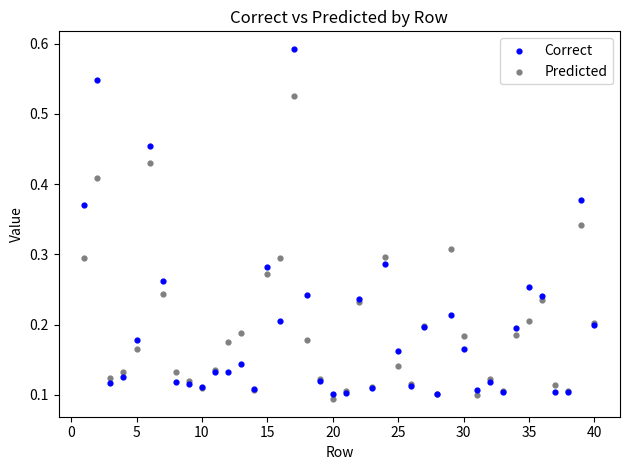

Which series reaches the maximum Y coordinate?

Correct